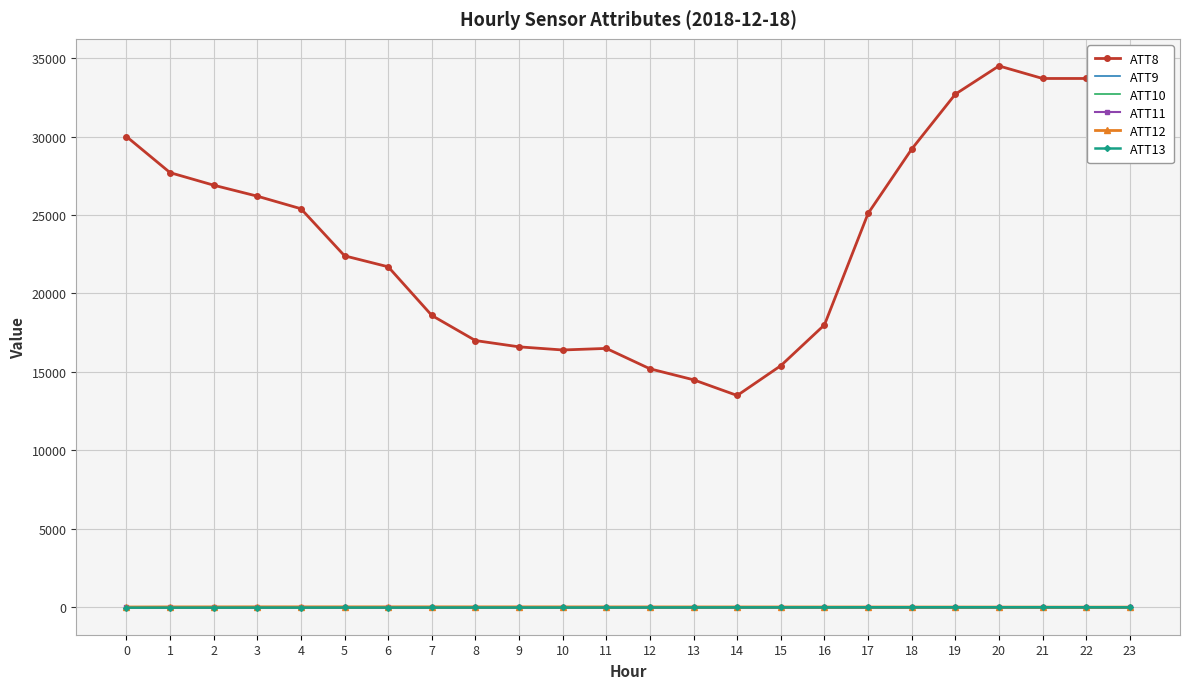

What is the difference between the highest and lowest values at 2?

26913.5